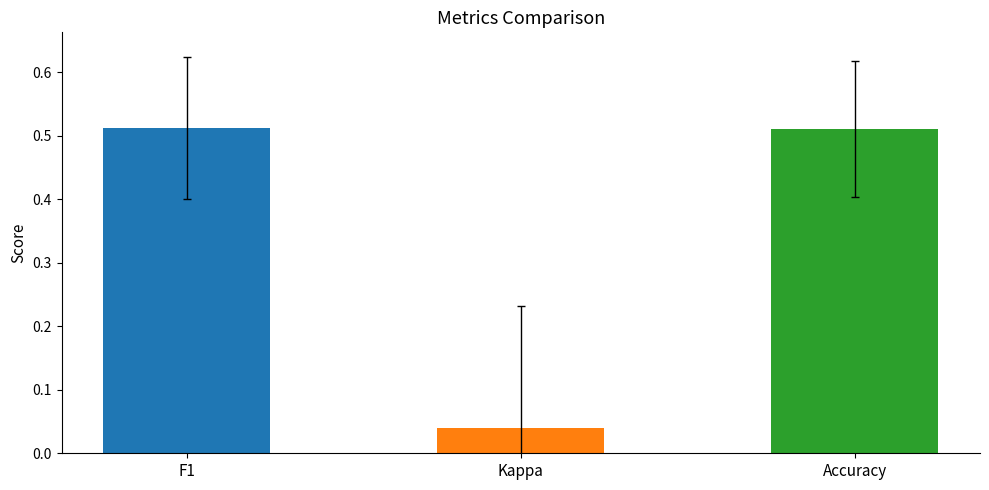

The value at Accuracy is 0.3. True or false?

False